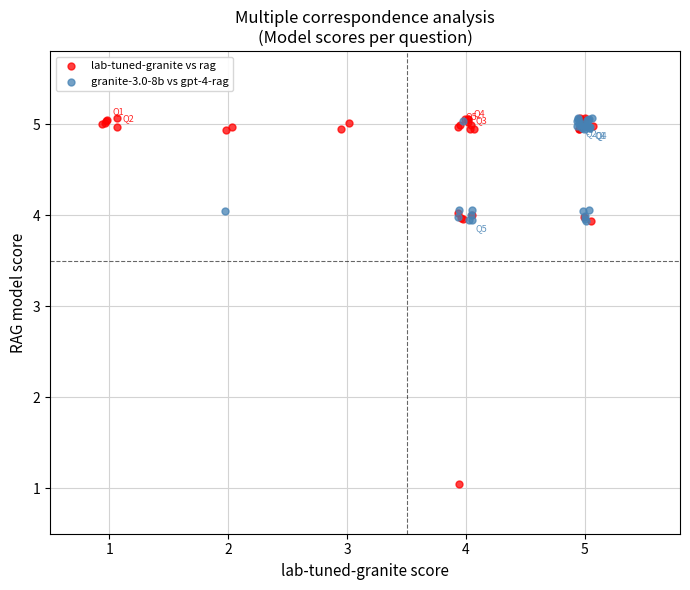

Which series contains the lowest Y value?

lab-tuned-granite vs rag